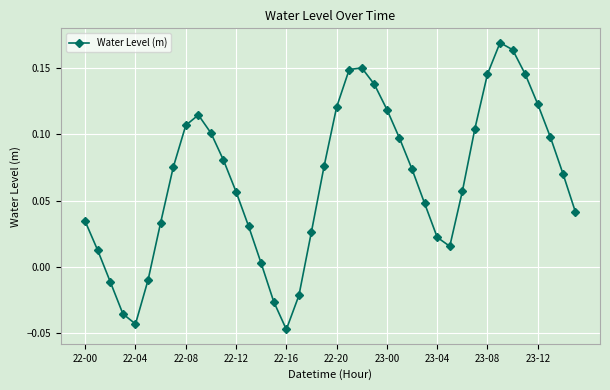

What is the sum of all values?

2.6